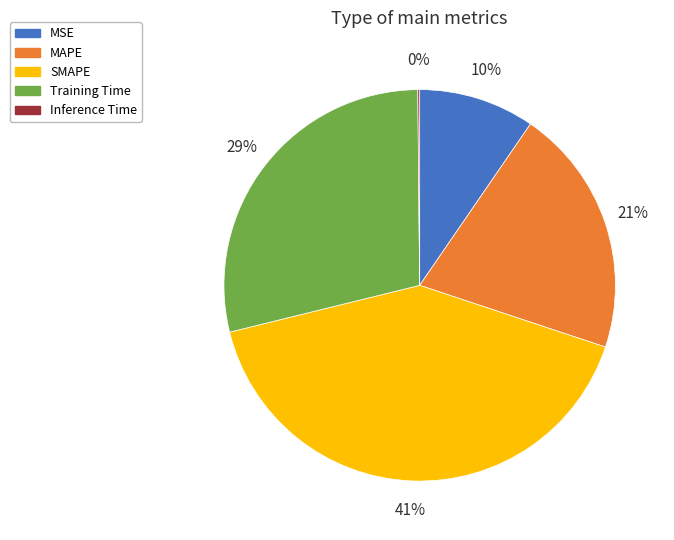

What percentage is the SMAPE slice, to the nearest percent?

41%